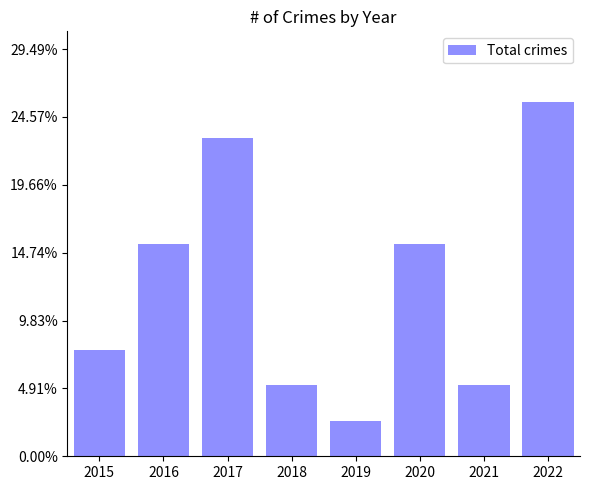

What value does the data have at 2022?

0.3